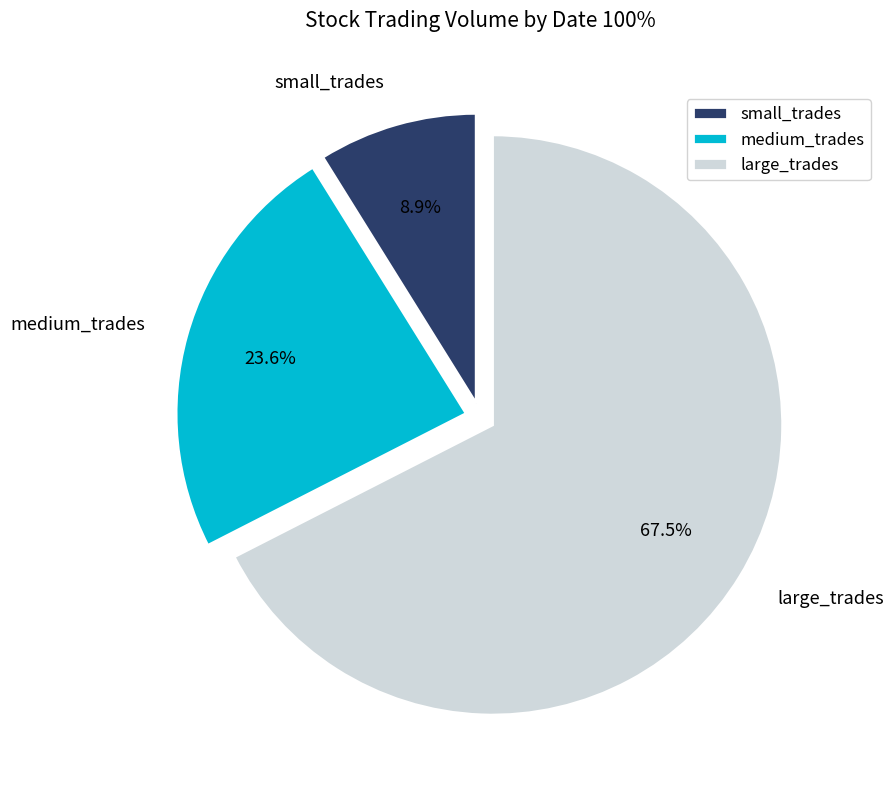

Is the sum of medium_trades and large_trades greater than half?

Yes